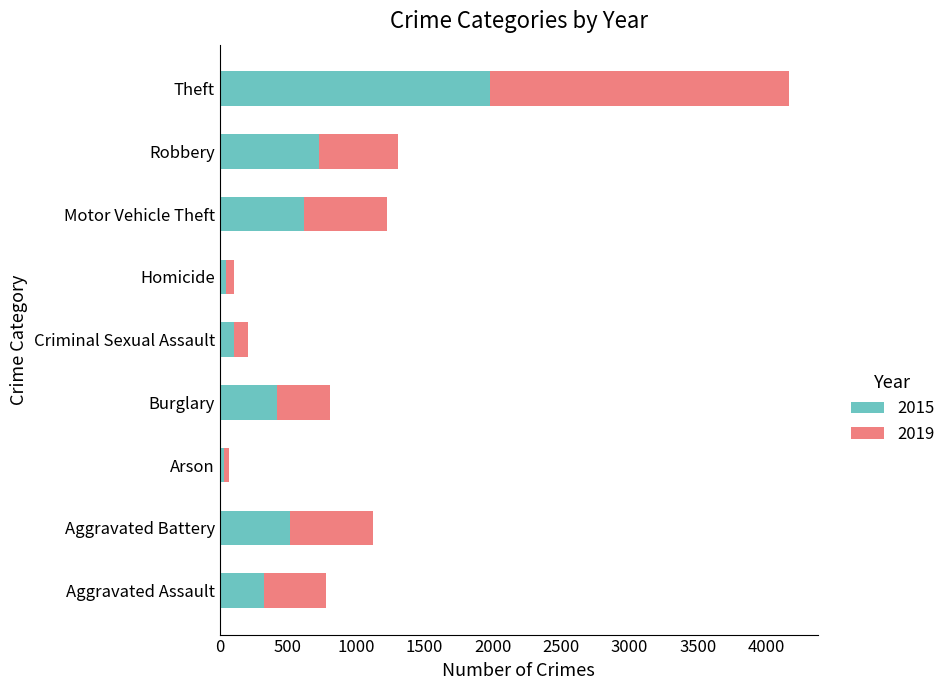

What is the total value across all series at Aggravated Battery?

1123